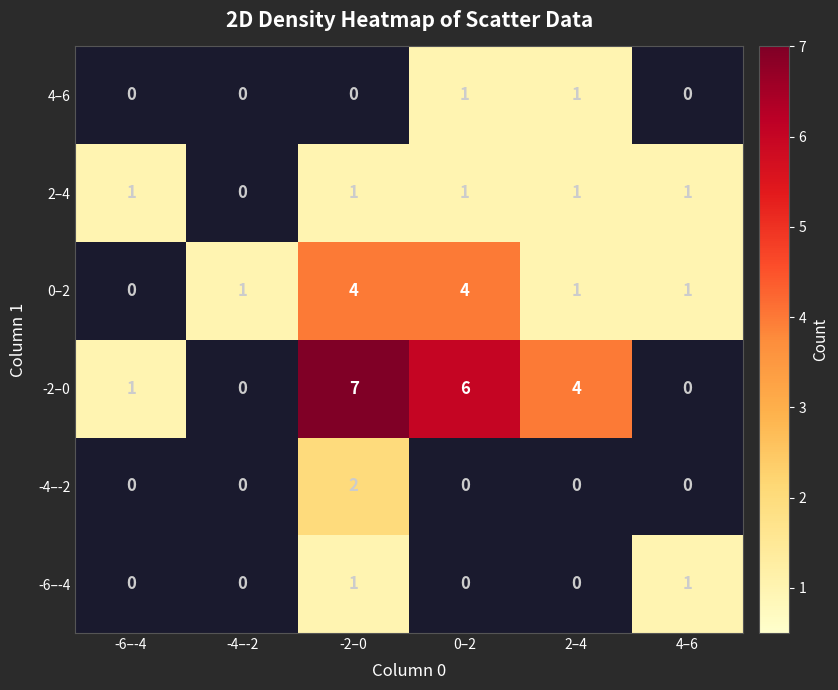

Is it true that 2–4 equals 2 at -2–0?

False